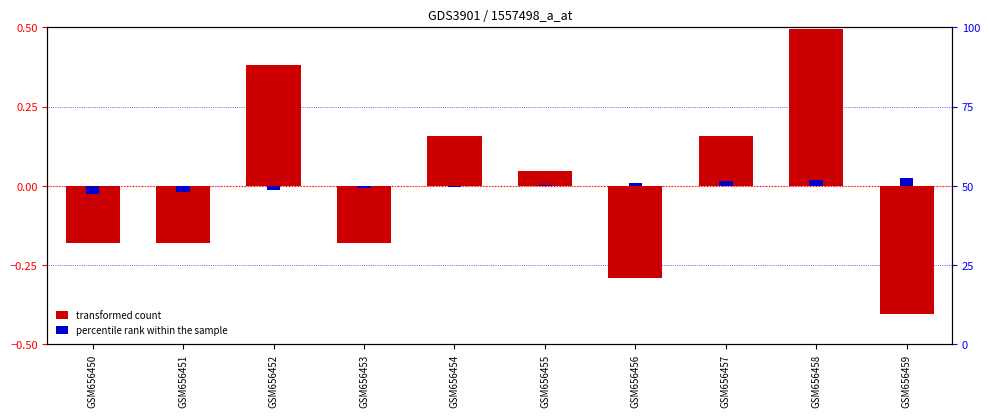

The percentile rank within the sample series shows -0.0 at GSM656453. True or false?

False